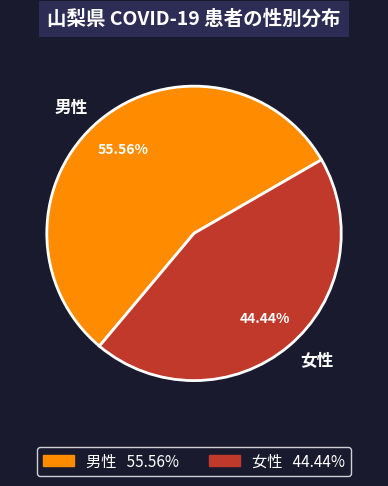

What percentage is the 女性 slice, to the nearest percent?

44%